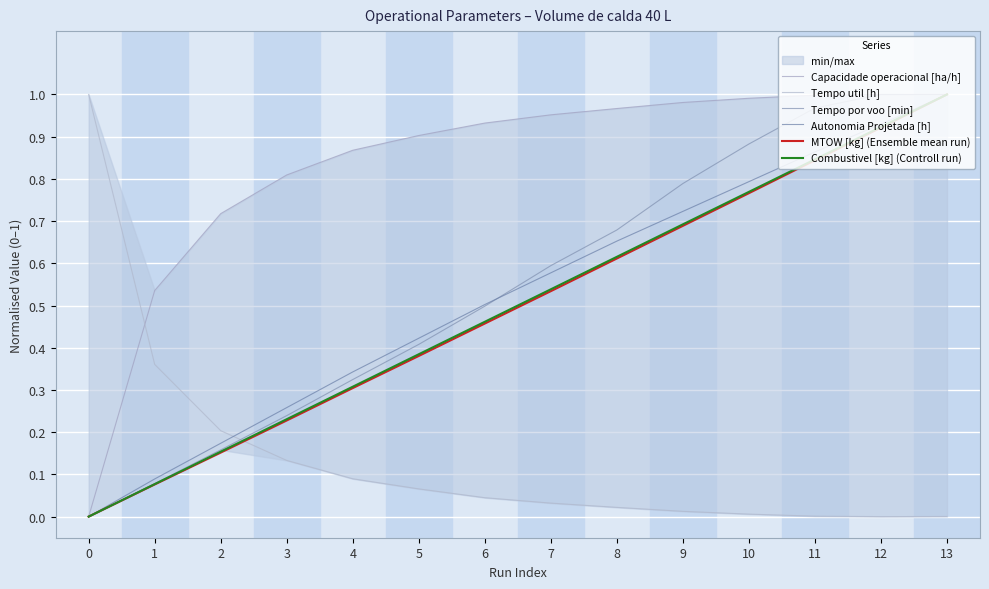

How many data points does each series have?

14